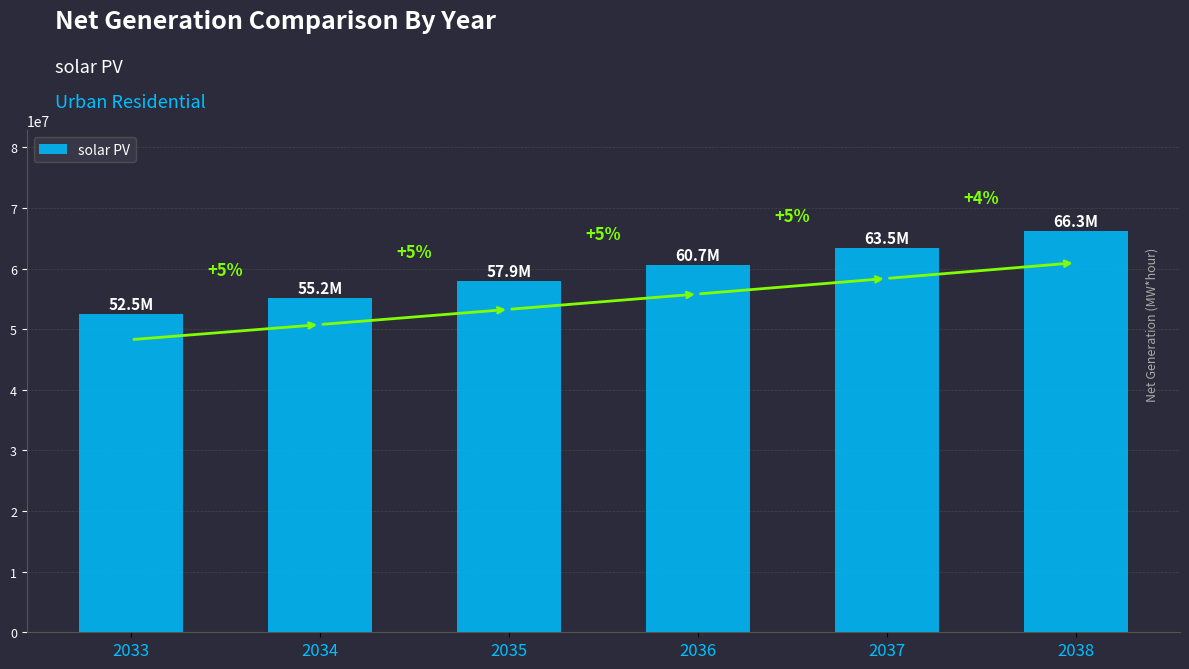

Does the chart contain any negative values?

No